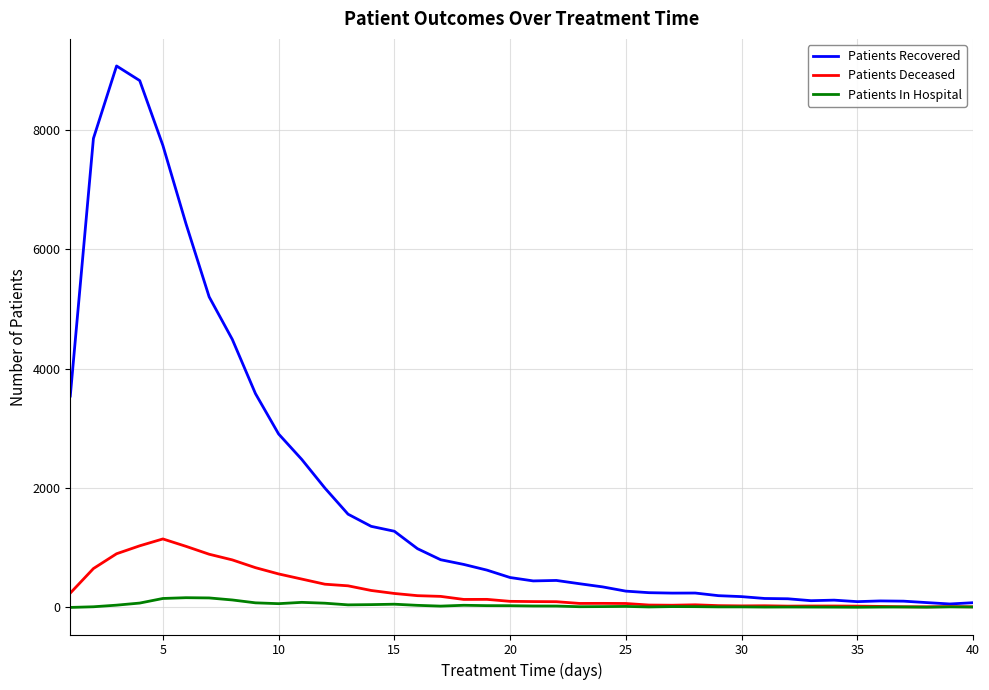

Which series has the largest total across all categories?

Patients Recovered